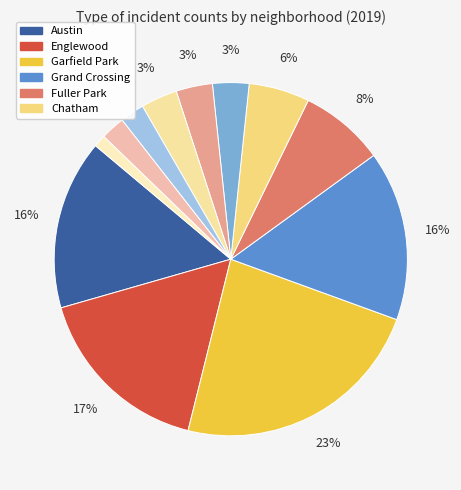

Count the number of slices in the pie.

12